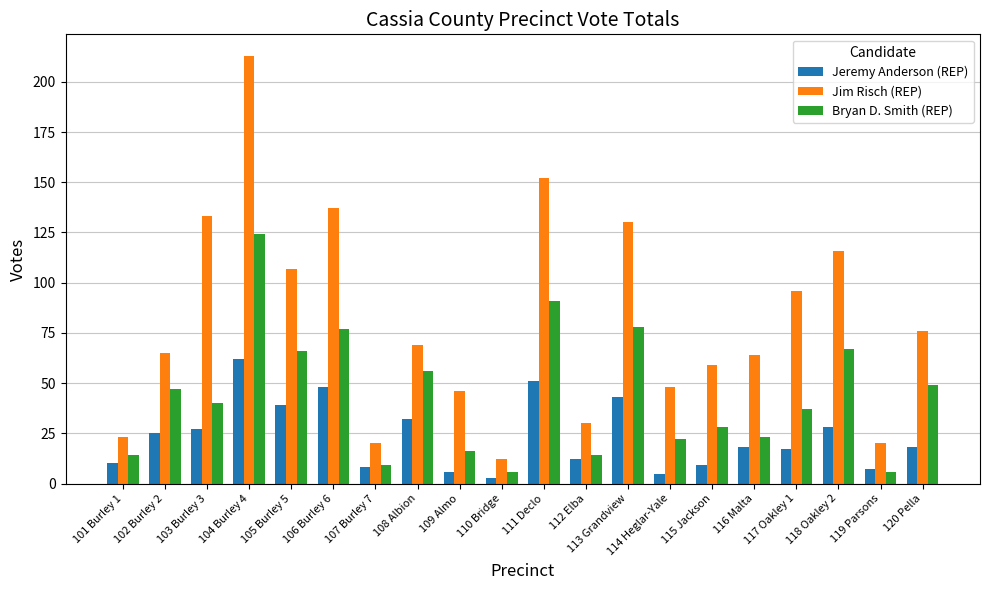

Which label corresponds to the smallest value in the chart?

110 Bridge